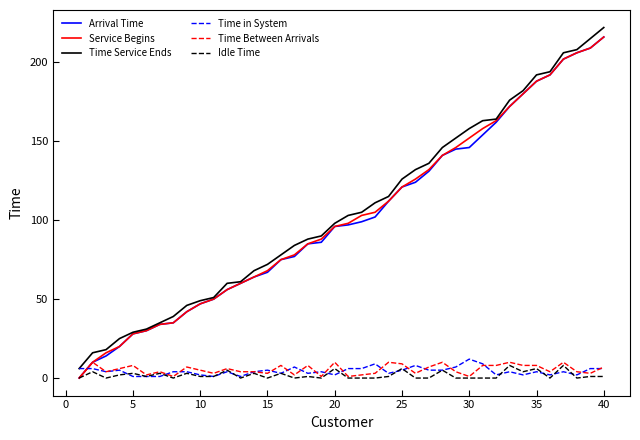

True or false: Time Service Ends has more than 1 interior local peaks.

False